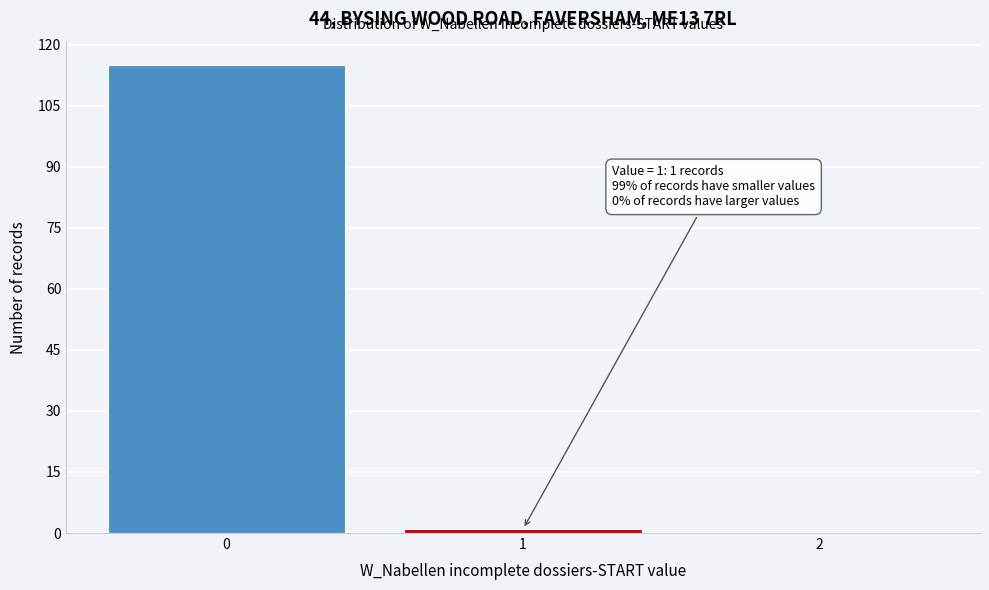

Reading left to right, list all the values displayed in this chart.

0=115	1=1	2=0